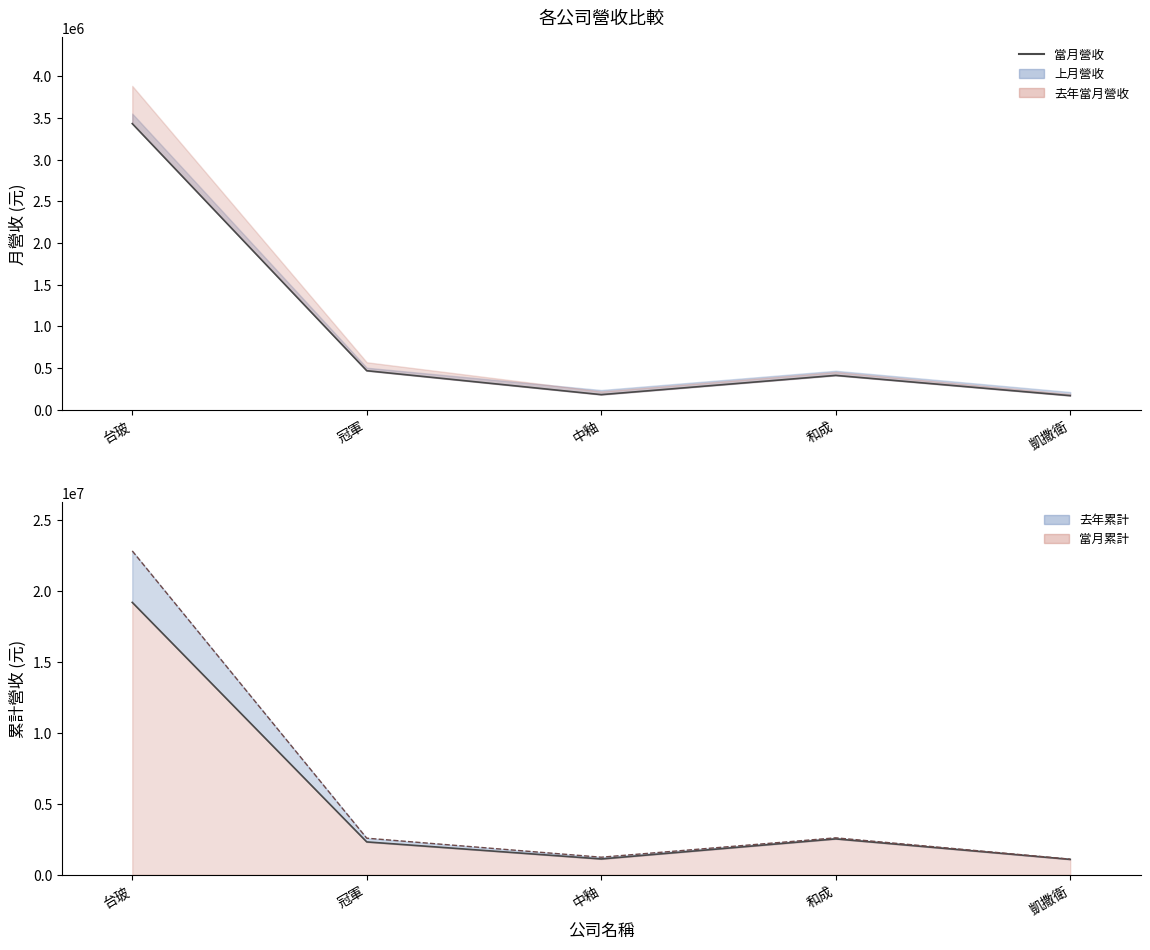

At which category does 當月累計營收線 reach its first local peak?

和成